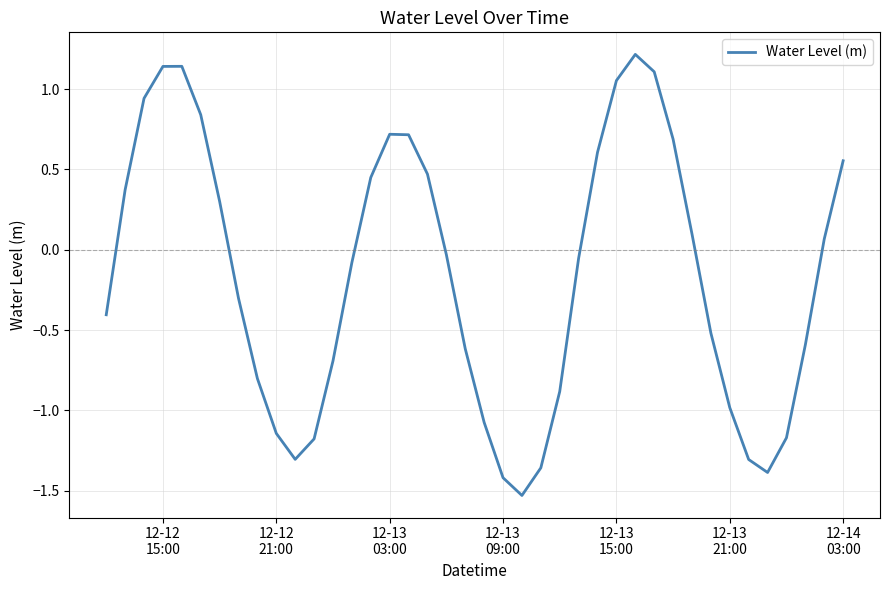

What is the difference between the maximum and minimum values?

2.7